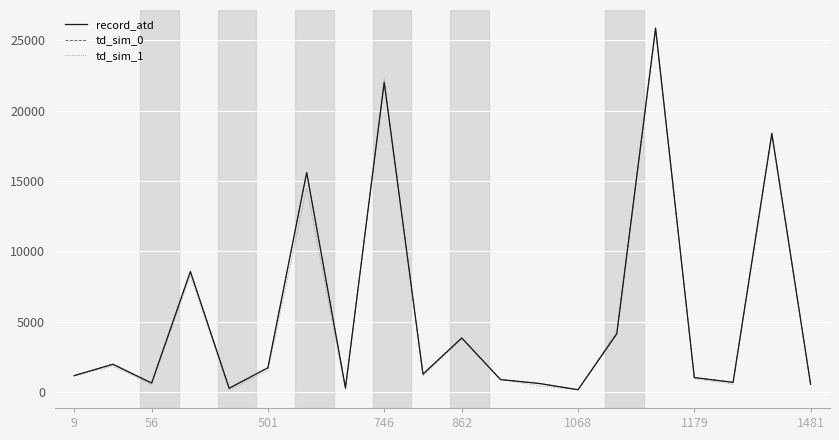

Does the chart display data point markers on the line(s)?

No